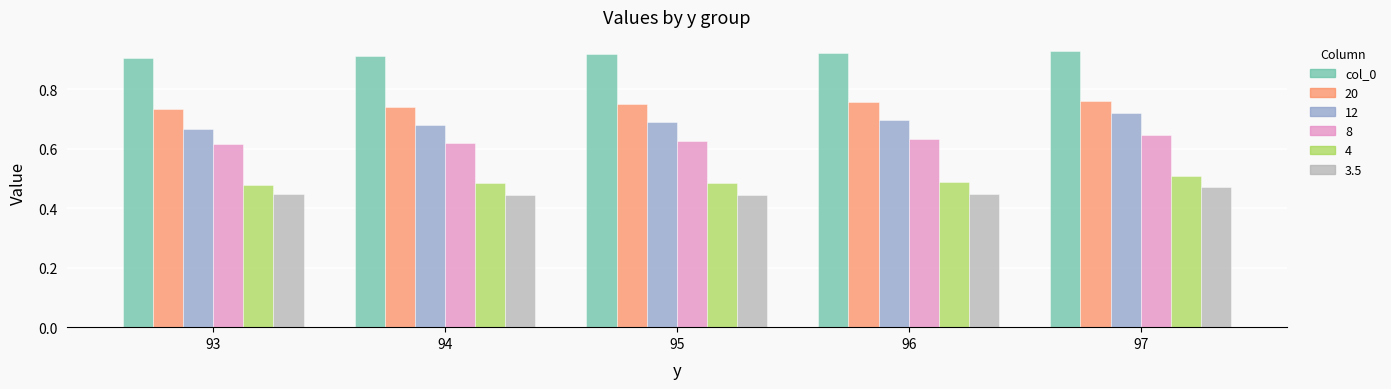

Count the 12 values in the range 0 to 1.

5